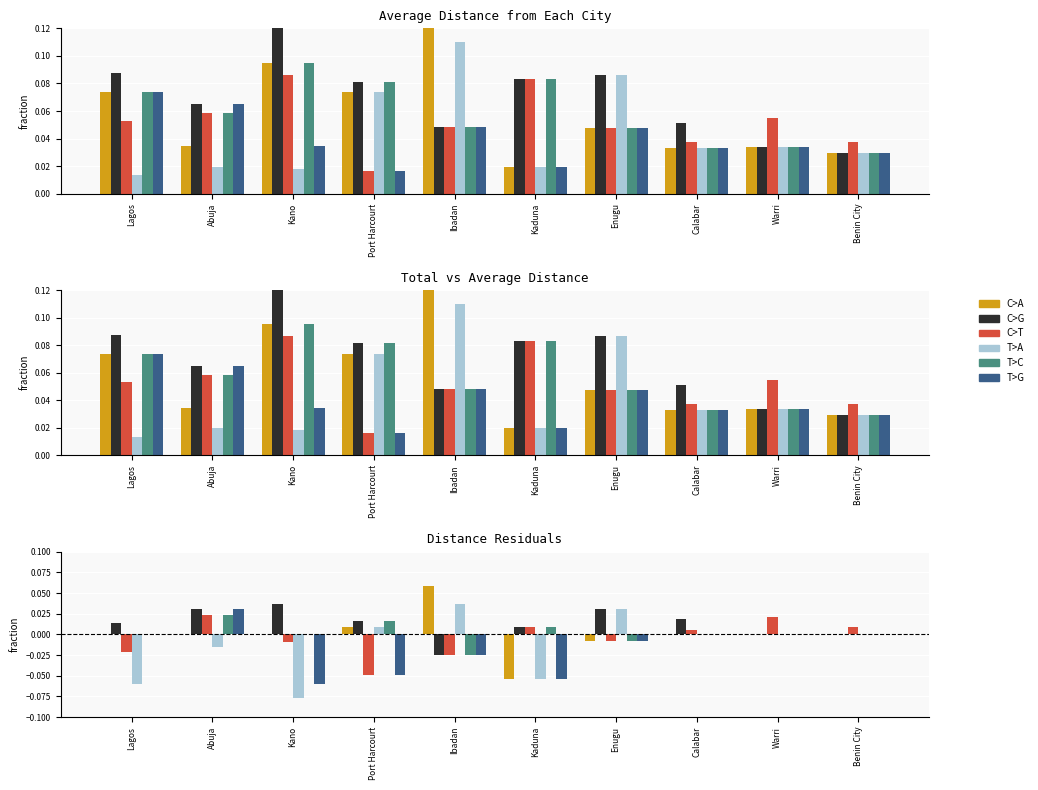

Rank the series at Port Harcourt from highest to lowest value.

C>G, T>C, C>A, T>A, C>T, T>G